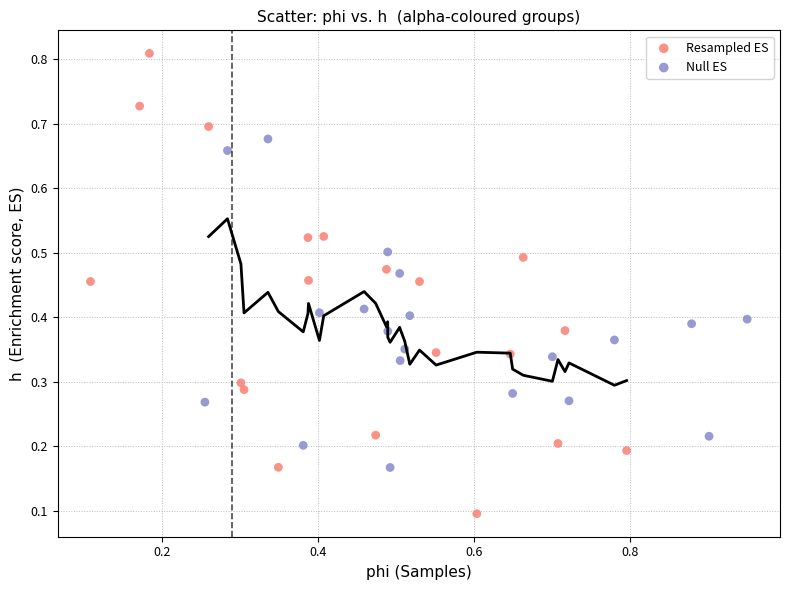

Which series contains the lowest Y value?

Resampled ES